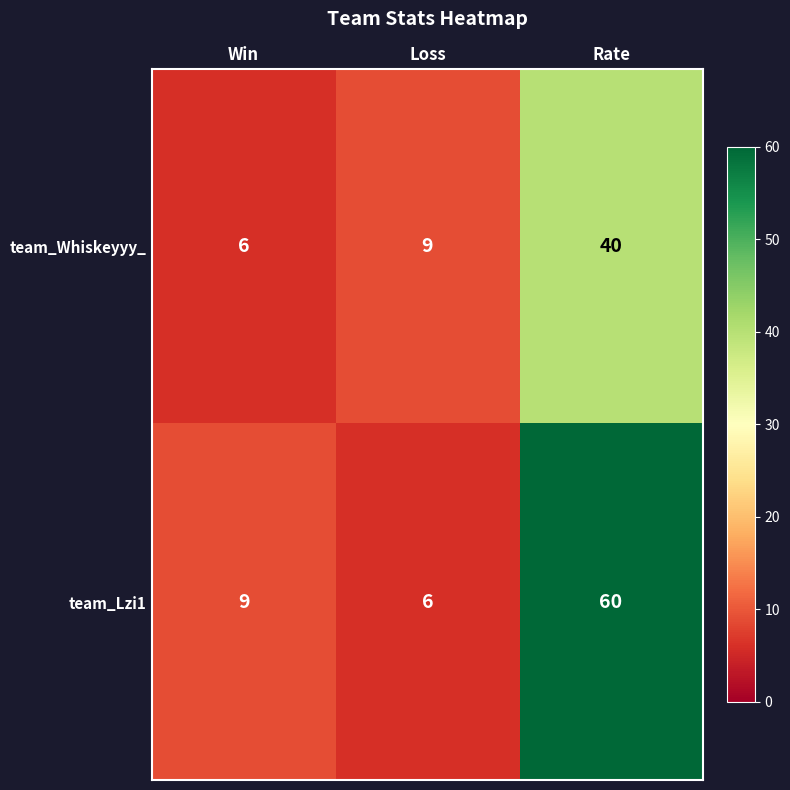

What is the difference between the team_Lzi1 values at Win and Loss?

3